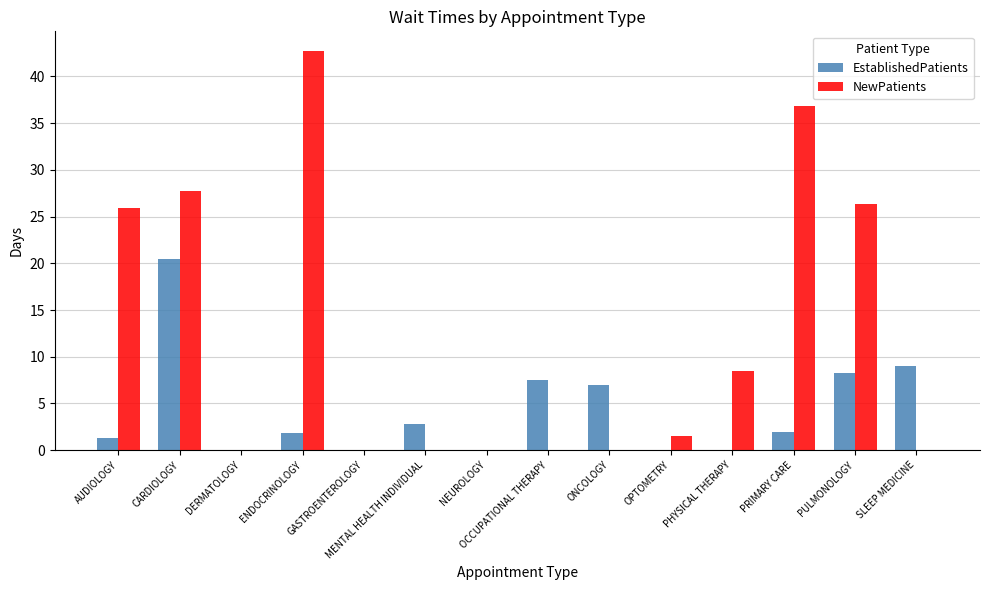

At which category is the sum across all series the highest?

CARDIOLOGY